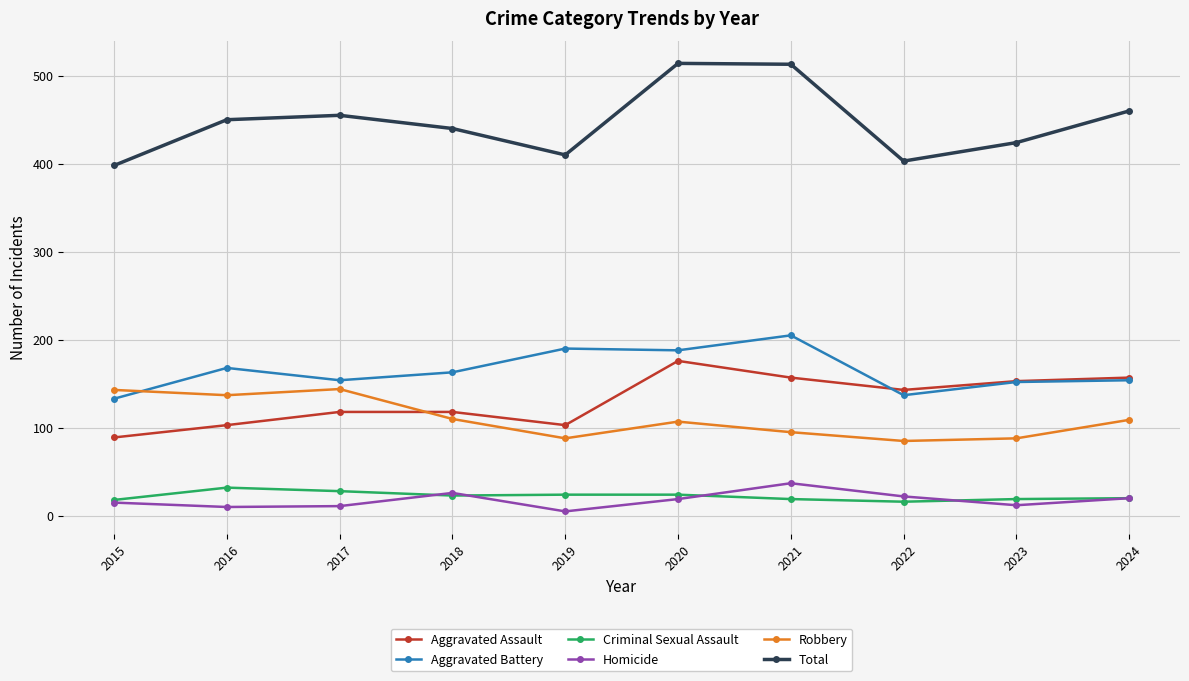

At 2021, list the series in order from largest to smallest.

Total, Aggravated Battery, Aggravated Assault, Robbery, Homicide, Criminal Sexual Assault